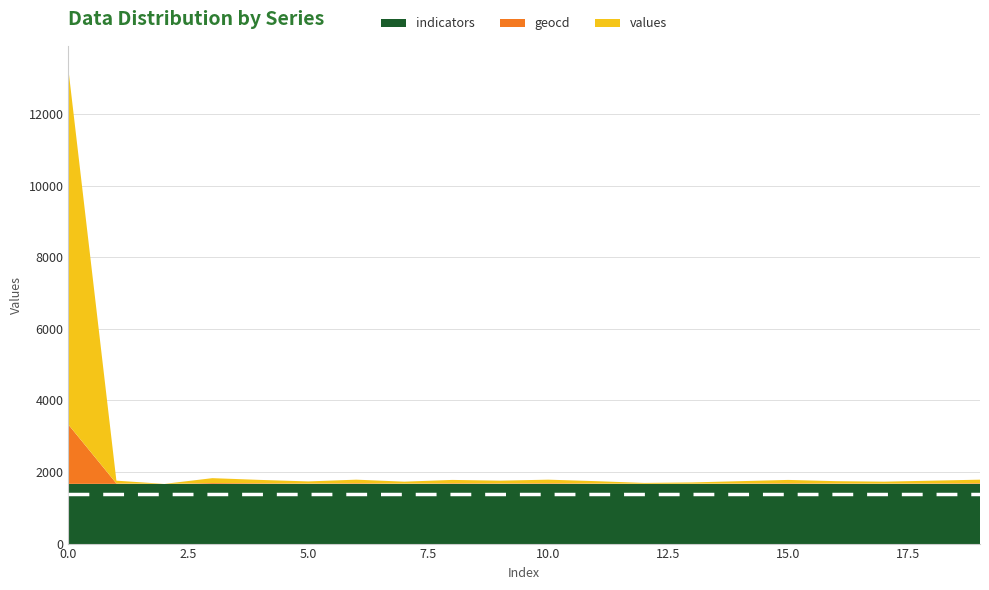

Reading right to left, extract all data points from this chart.

values: 101	77	53	65	95	65	35	23	65	101	77	95	53	101	59	95	137	0	77	9922
geocd: 17	13	9	11	16	11	6	4	11	17	13	16	9	17	10	16	23	0	13	1655
indicators: 1668	1668	1668	1668	1668	1668	1668	1668	1668	1668	1668	1668	1668	1668	1668	1668	1668	1668	1668	1668